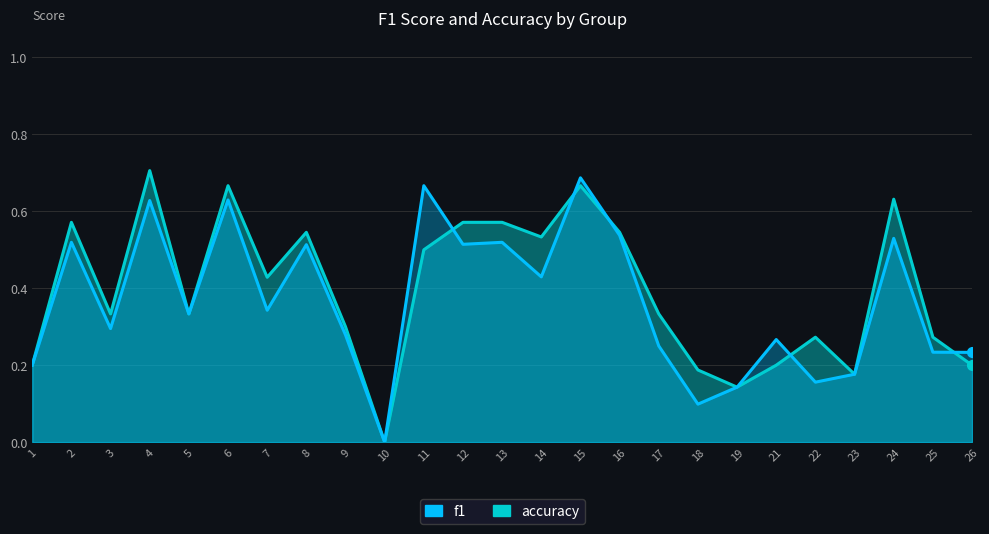

What is the value of the f1 point at the 23rd from the left?

0.5